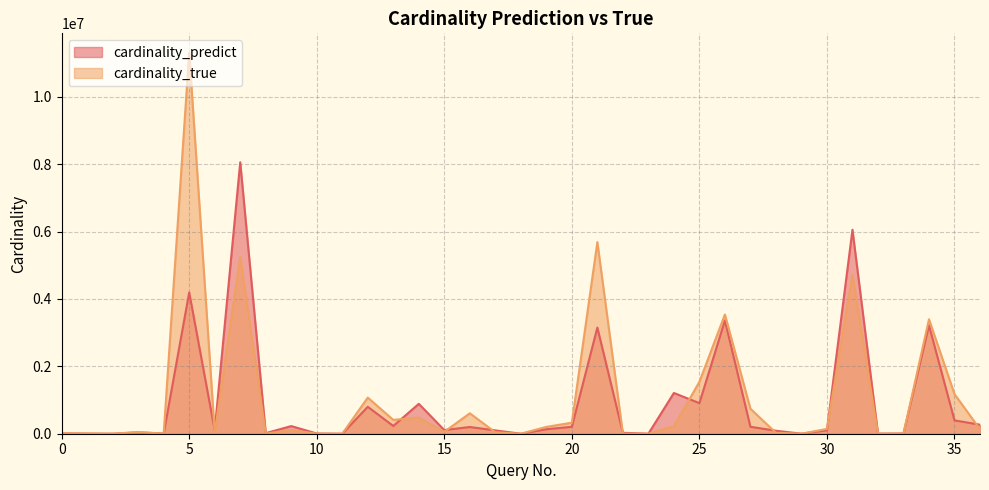

What is the sum of all cardinality_true values?

41274428.0